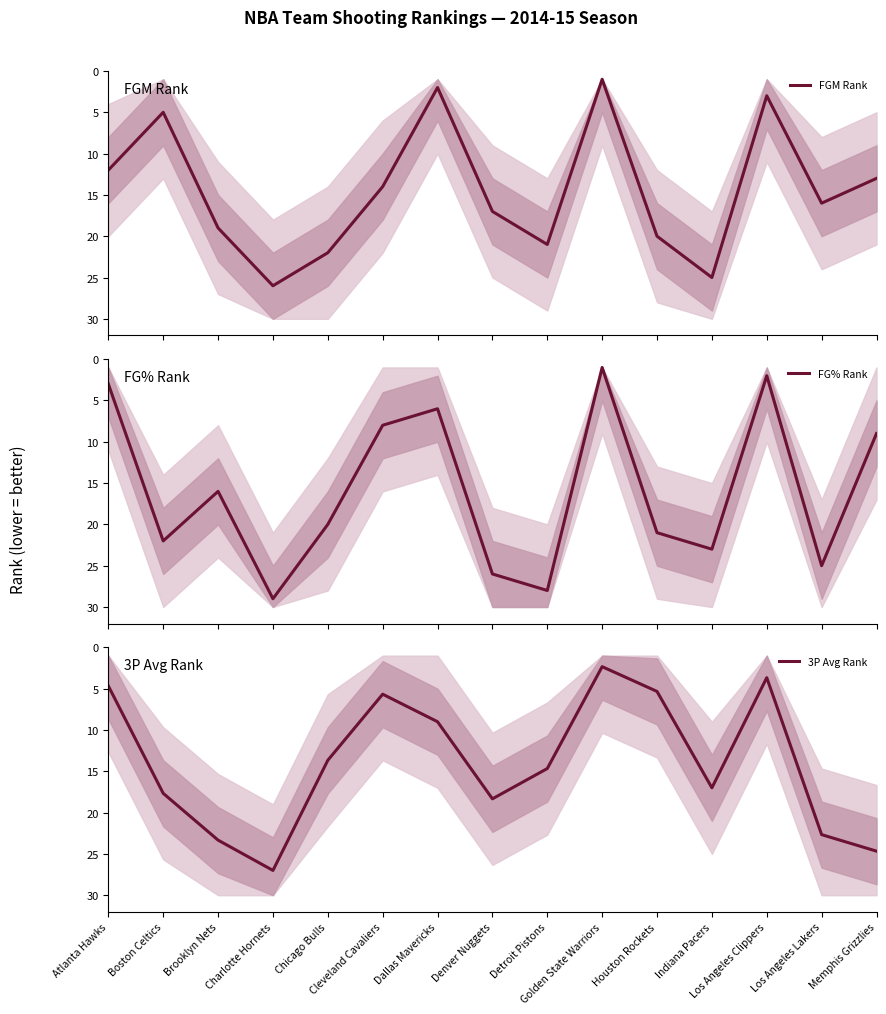

List the labels in order of FG% Rank value, largest first.

Charlotte Hornets, Detroit Pistons, Denver Nuggets, Los Angeles Lakers, Indiana Pacers, Boston Celtics, Houston Rockets, Chicago Bulls, Brooklyn Nets, Memphis Grizzlies, Cleveland Cavaliers, Dallas Mavericks, Atlanta Hawks, Los Angeles Clippers, Golden State Warriors